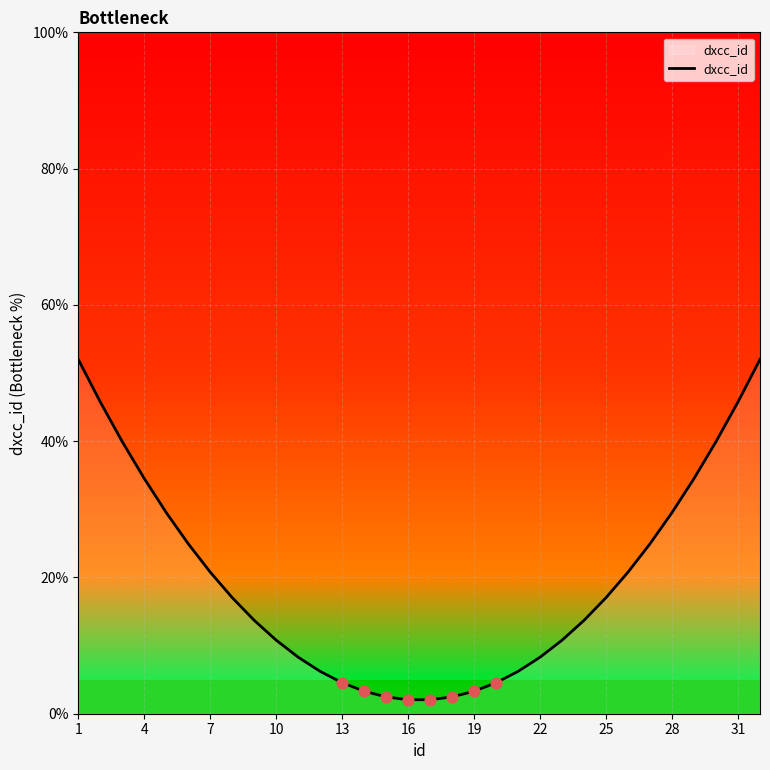

What is the difference between the maximum and minimum values?

49.9